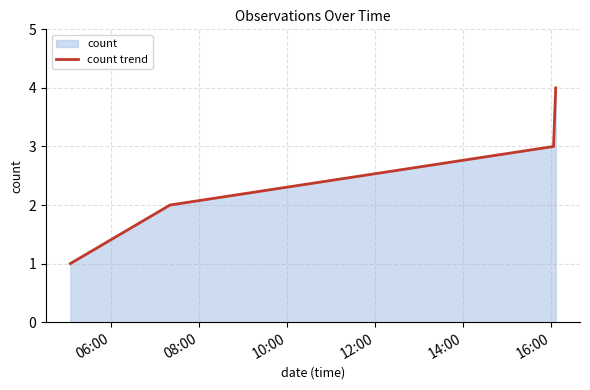

True or false: there are more than 1 points higher than both neighbors.

False